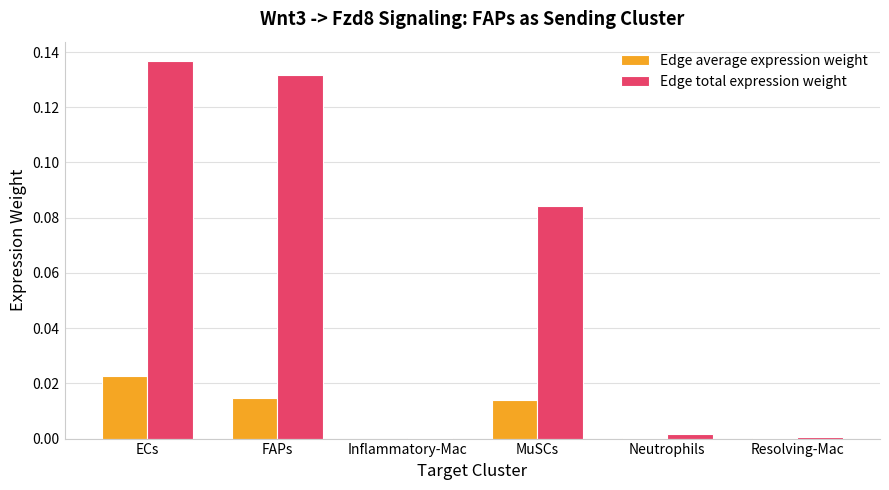

What is the sum of all Edge total expression weight values?

0.4